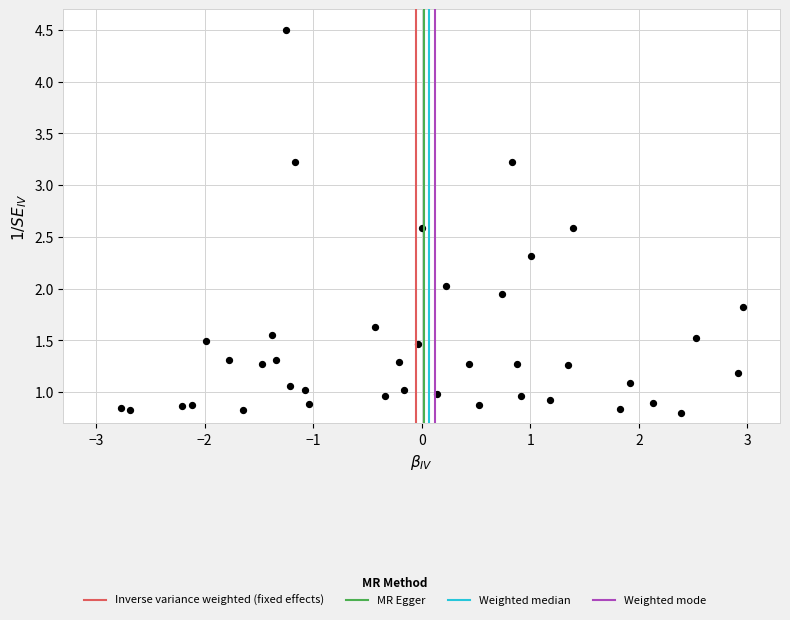

What is the range of Y values (max minus min)?

3.7